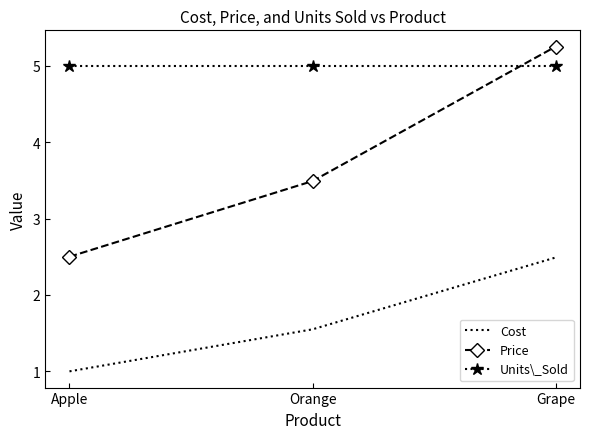

What position from the right is Grape?

1